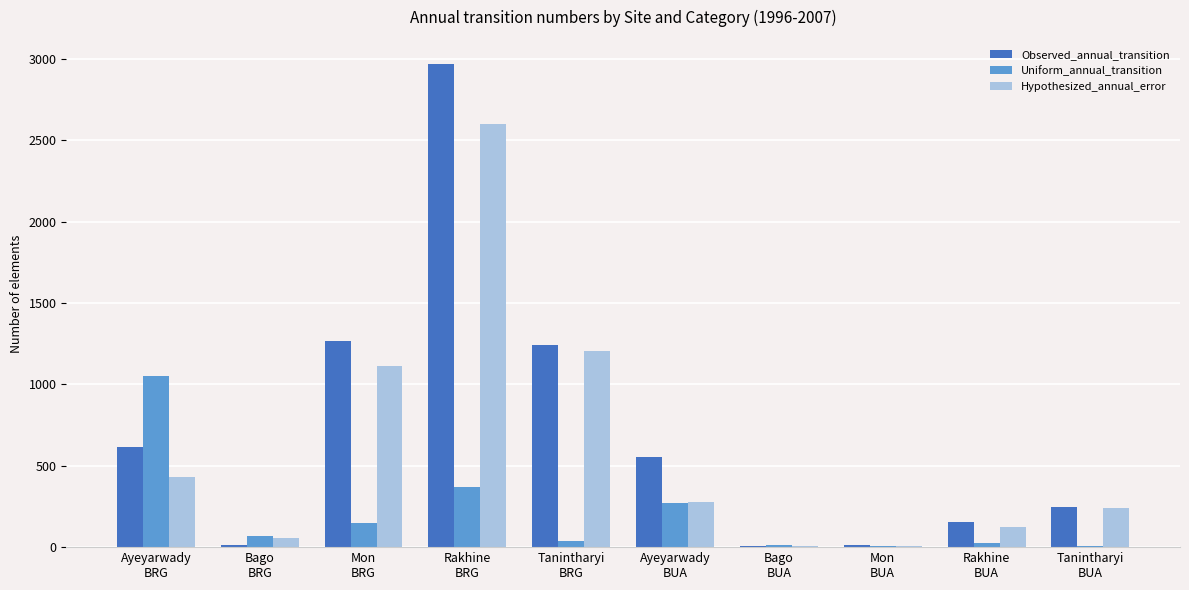

What is the total value across all series at Mon
BRG?

2528.9